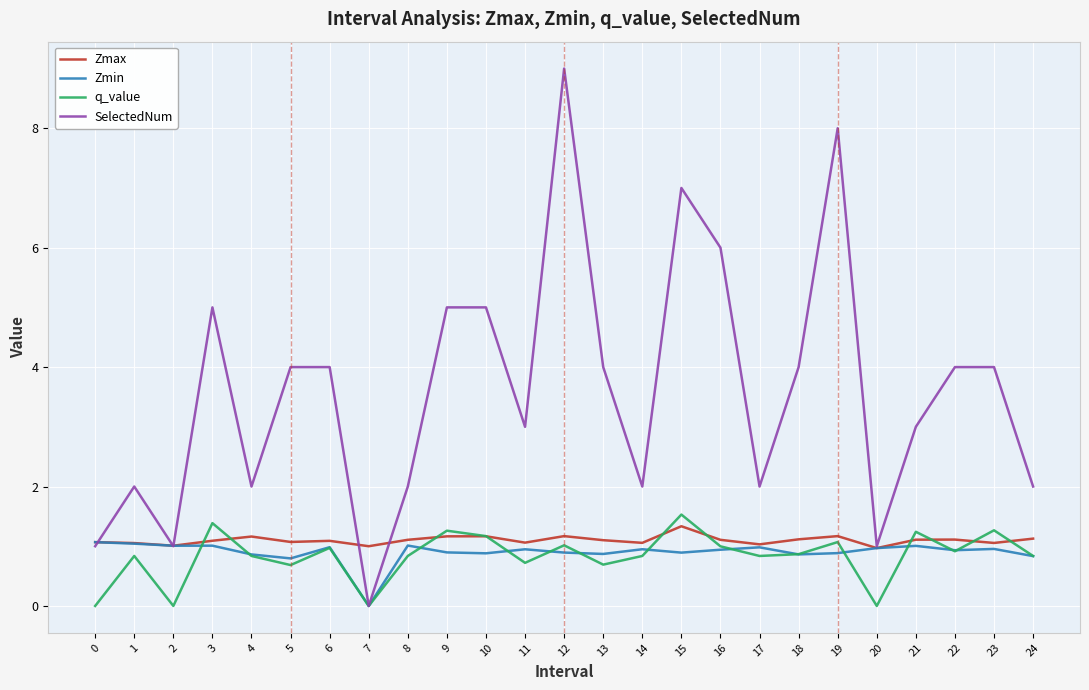

Is it true that SelectedNum equals 2.4 at 6?

False